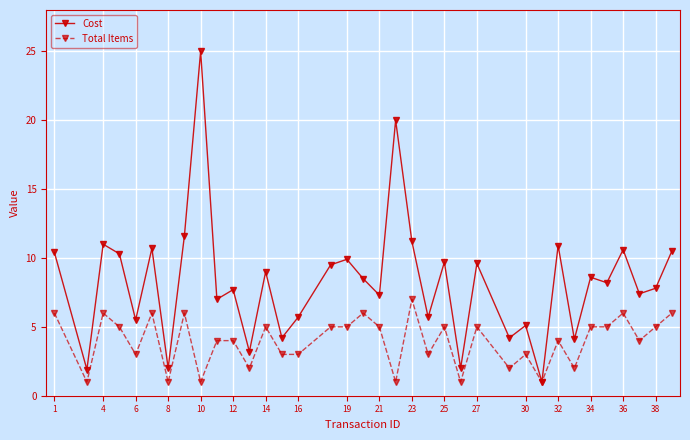

True or false: Cost has more than 1 interior local peaks.

True